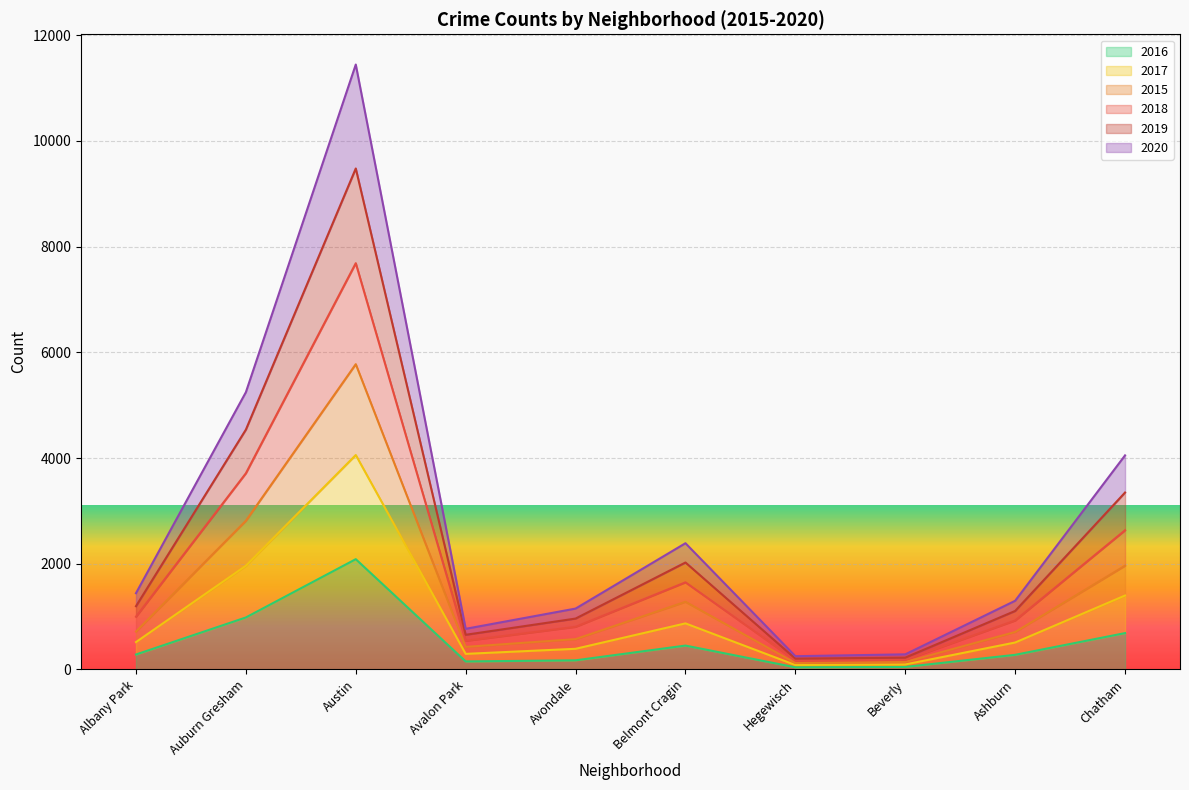

The value of 2016 at Avondale is 278. True or false?

False